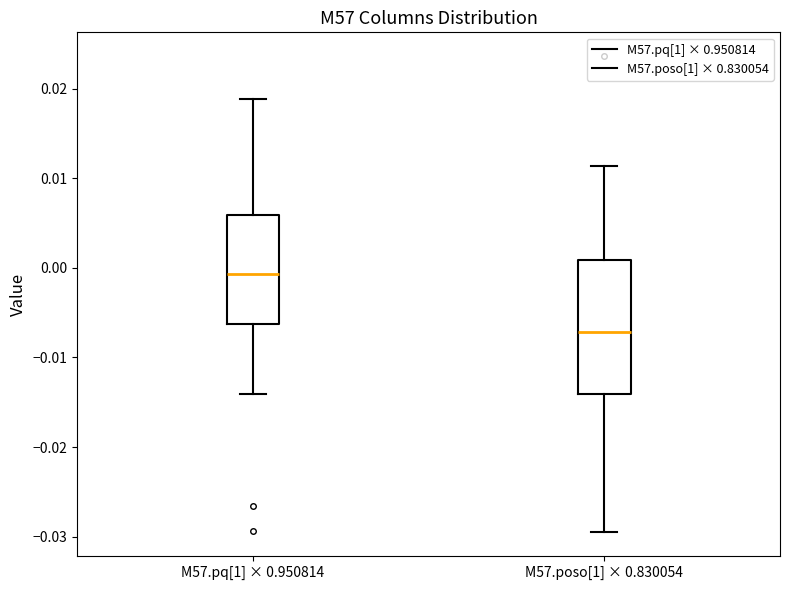

Where is the upper edge of the box for M57.pq[1] × 0.950814 on the y-axis? The values are not printed on the chart, so give them approximately, as read against the axis.

0.006